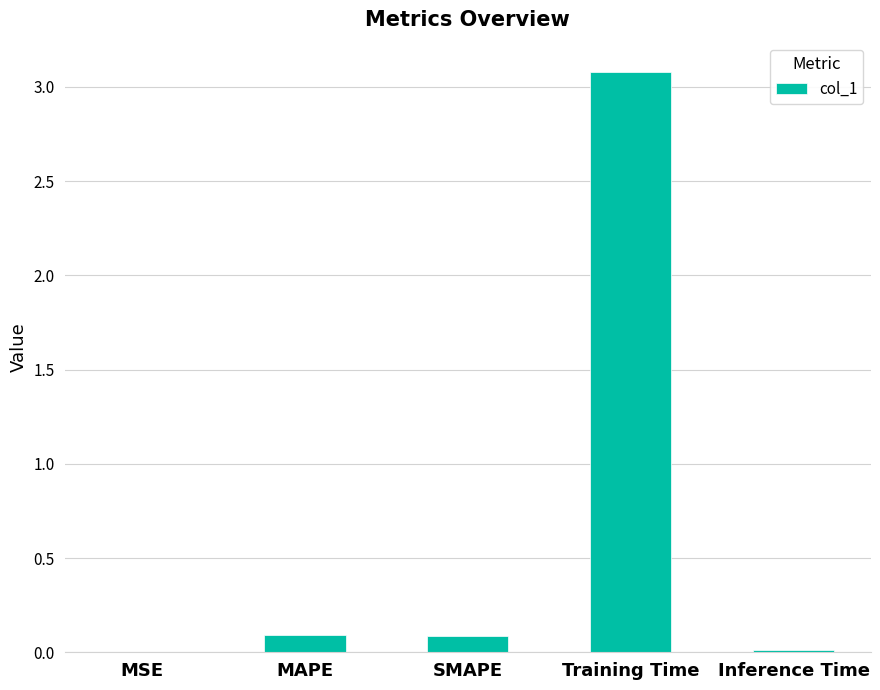

What is the maximum value shown in the chart?

3.1